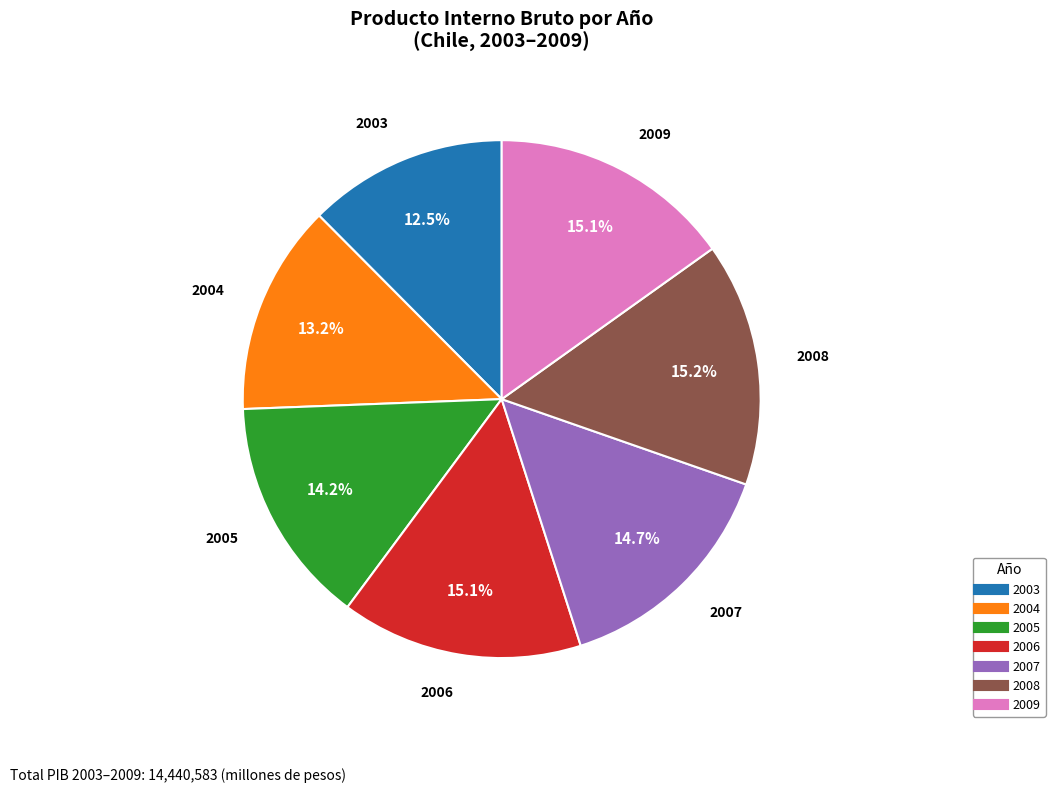

How many segments does this pie chart have?

7